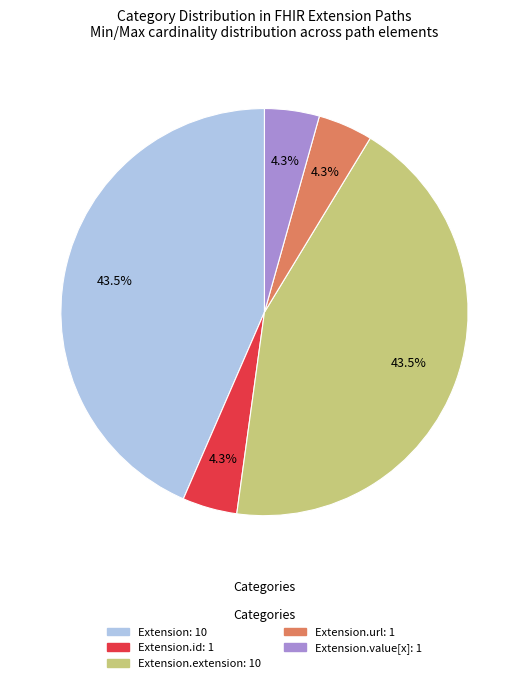

How many segments does this pie chart have?

5